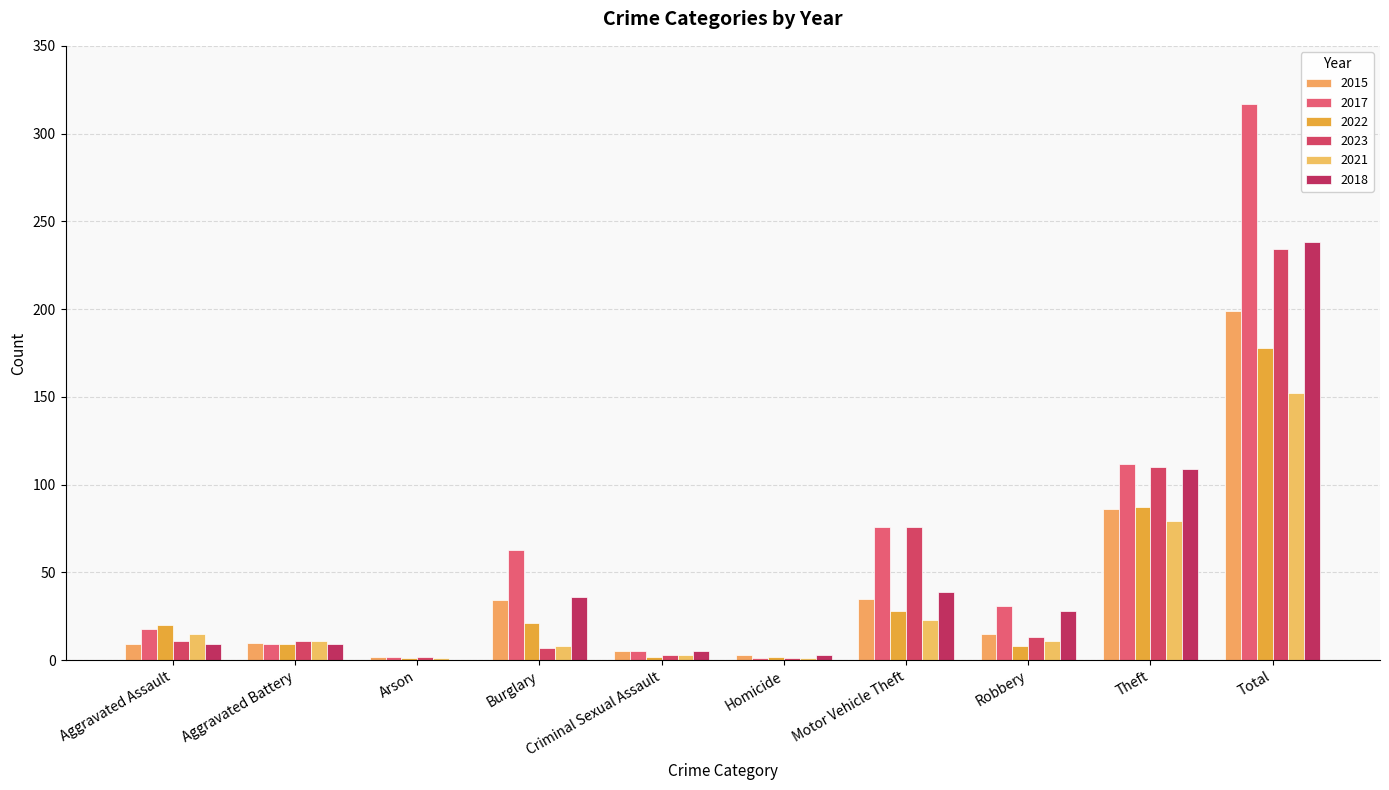

True or false: 2023 has a value of 1 at Arson.

False